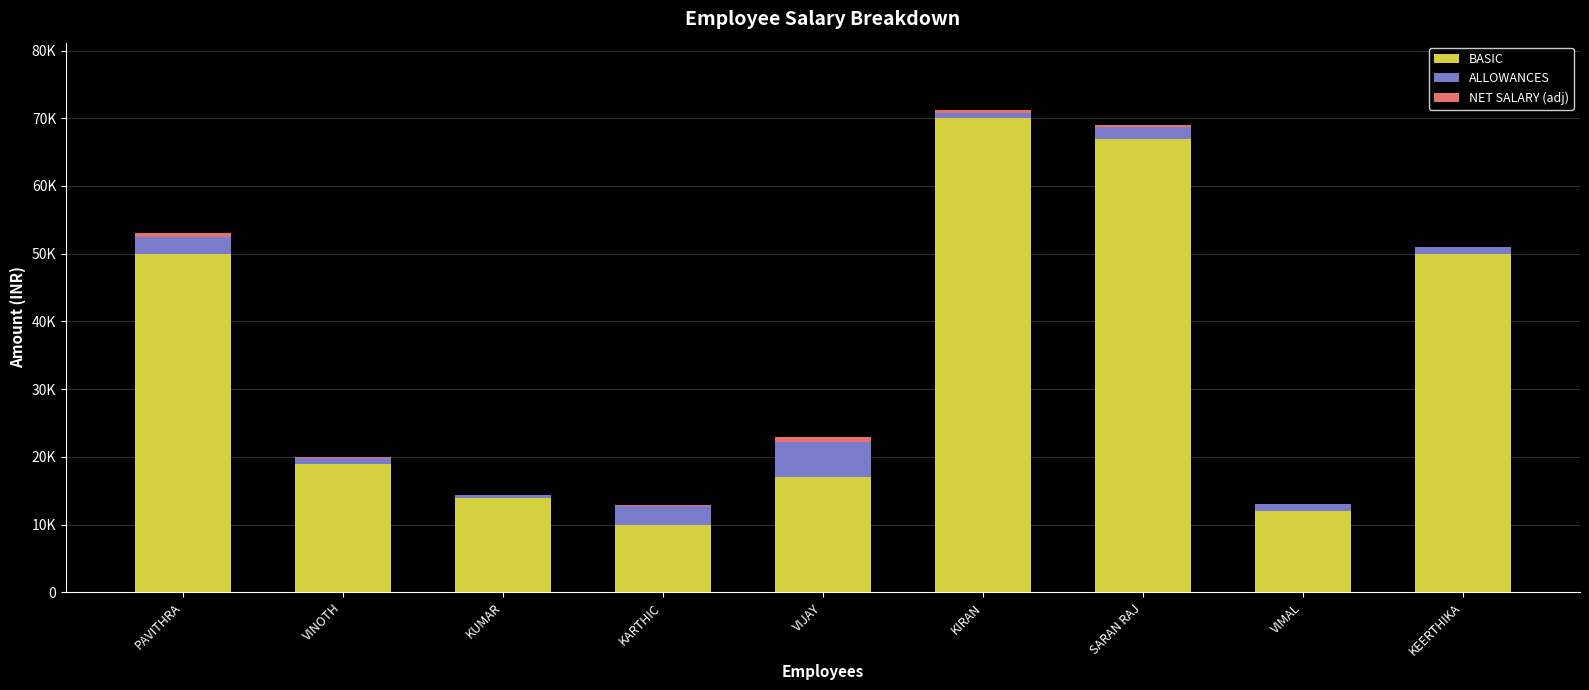

Where is NET SALARY (adj) nearest to the value -380?

SARAN RAJ